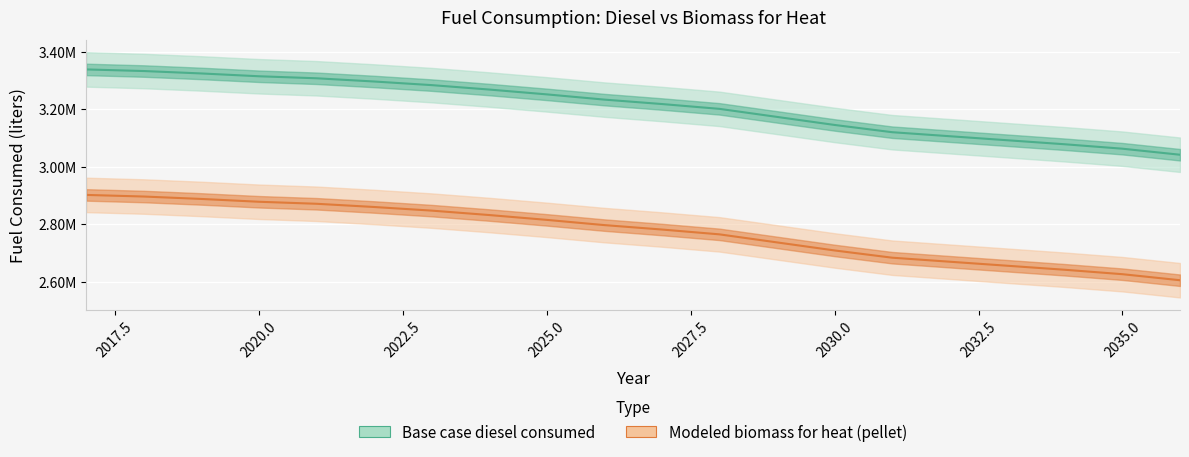

What is the approximate value of Modeled biomass for heat (pellet) at 2020?

2877773.0